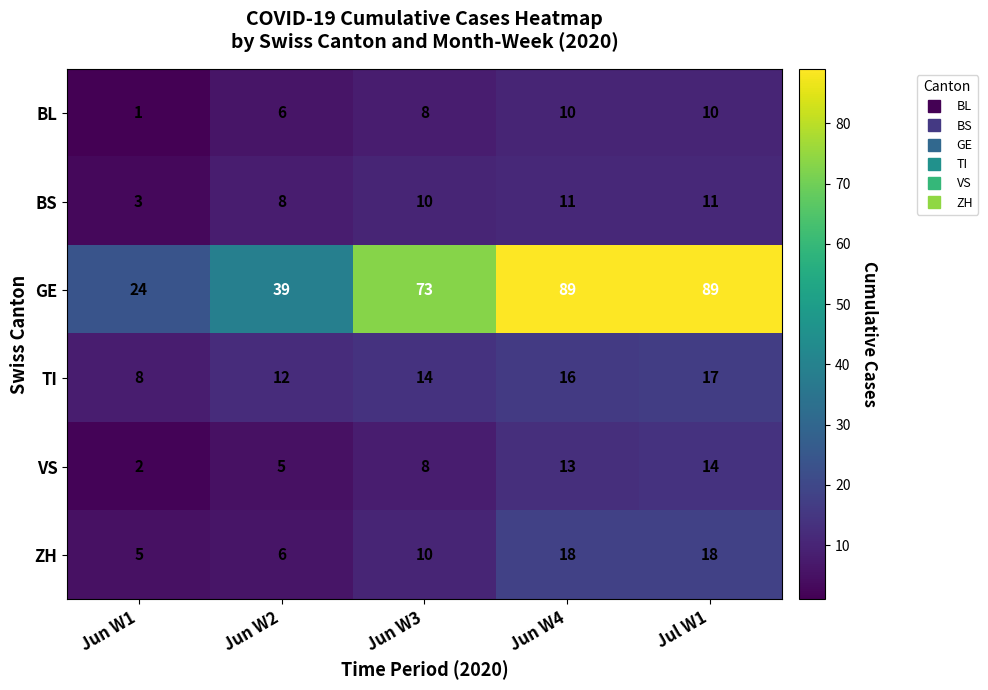

What is the difference between the second highest and minimum values in the ZH series?

13